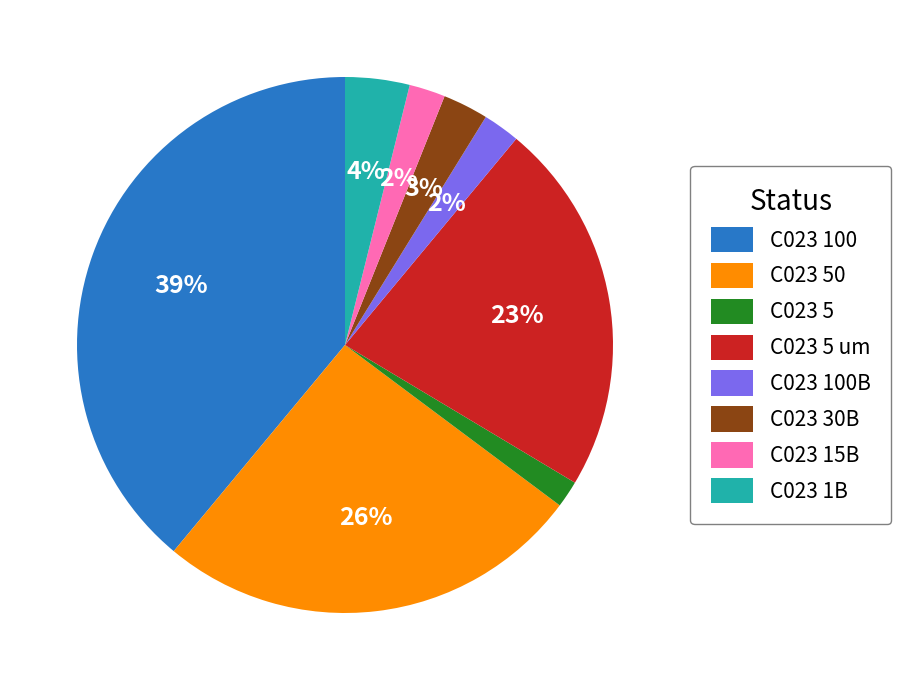

Is C023 15B the majority of the pie?

No